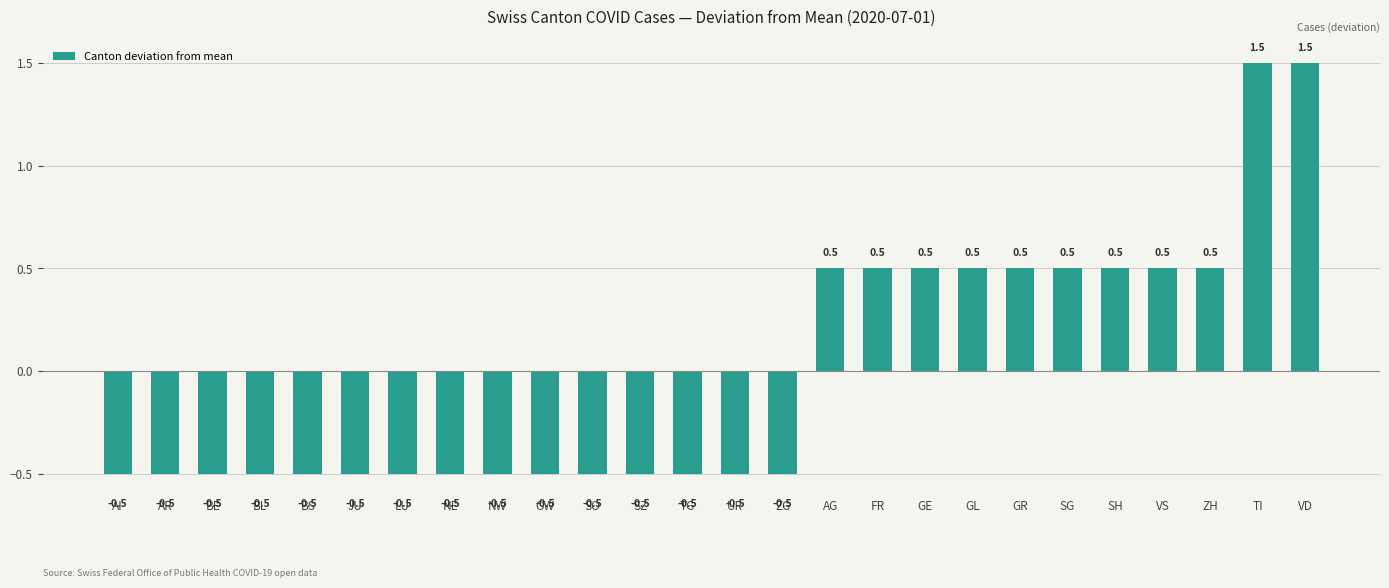

What is the minimum value shown in the chart?

-0.5